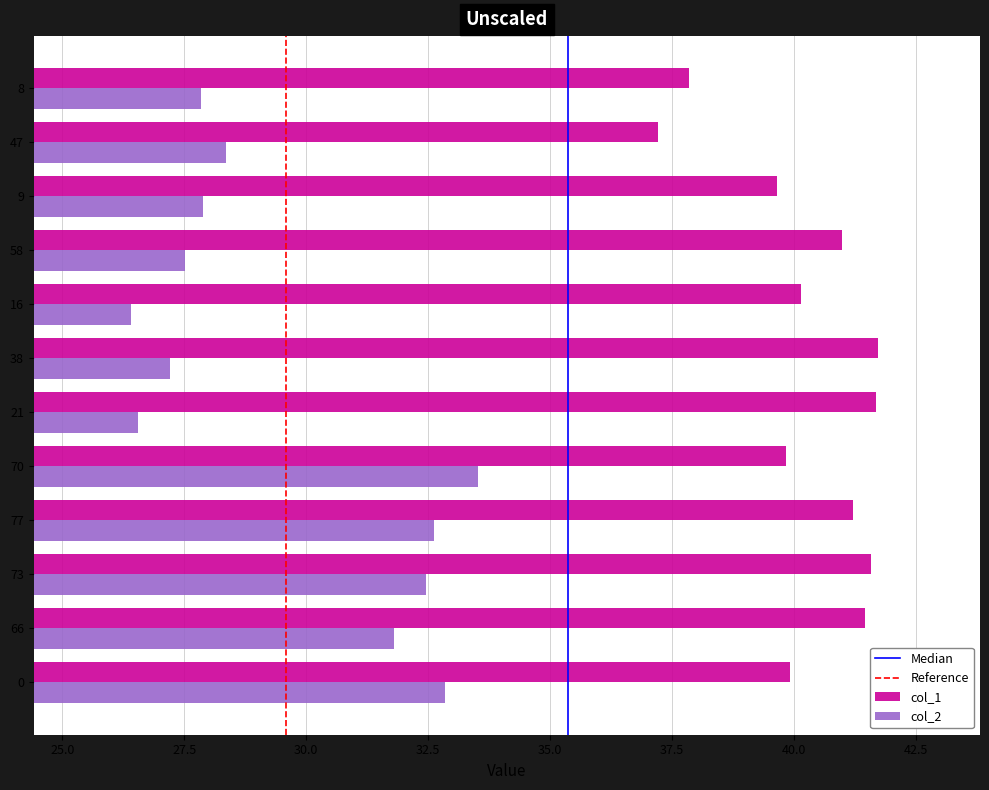

Is it true that col_2 equals 13.3 at 58?

False